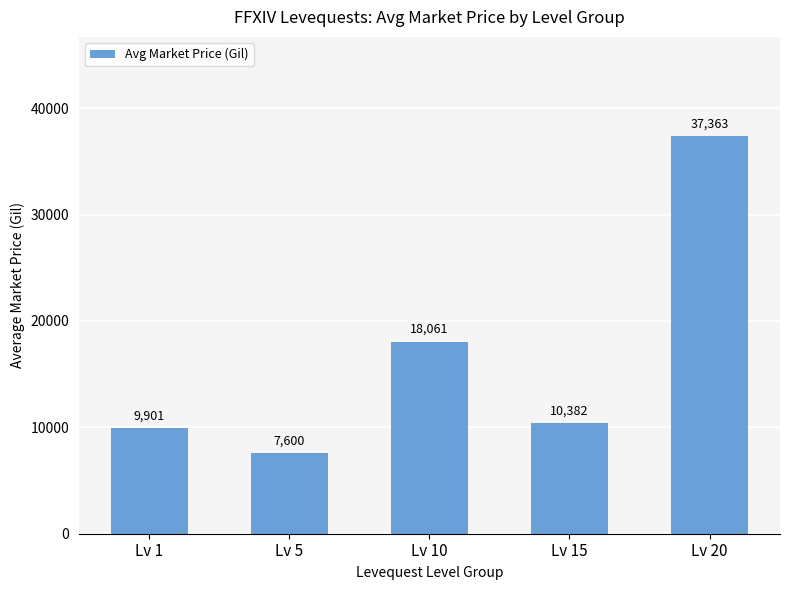

Is it true that the value at Lv 20 is 11776?

False